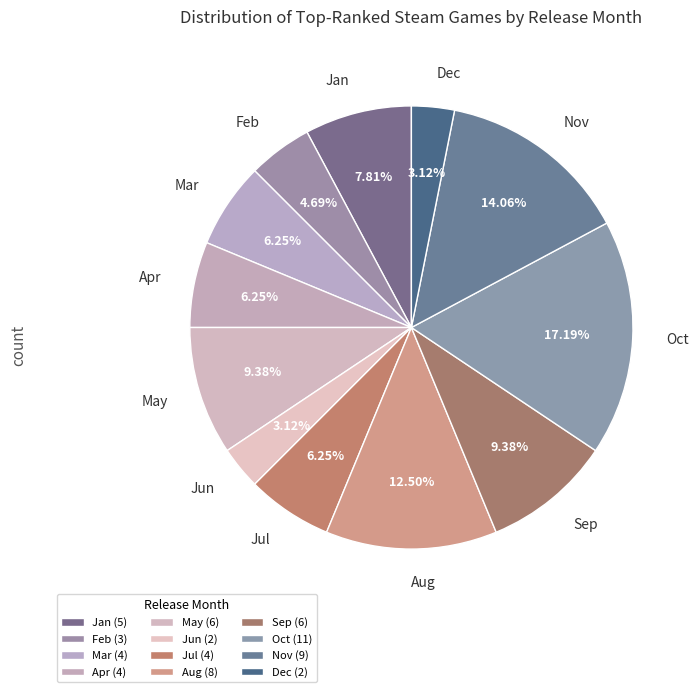

Between Feb and Dec, which is larger?

Feb